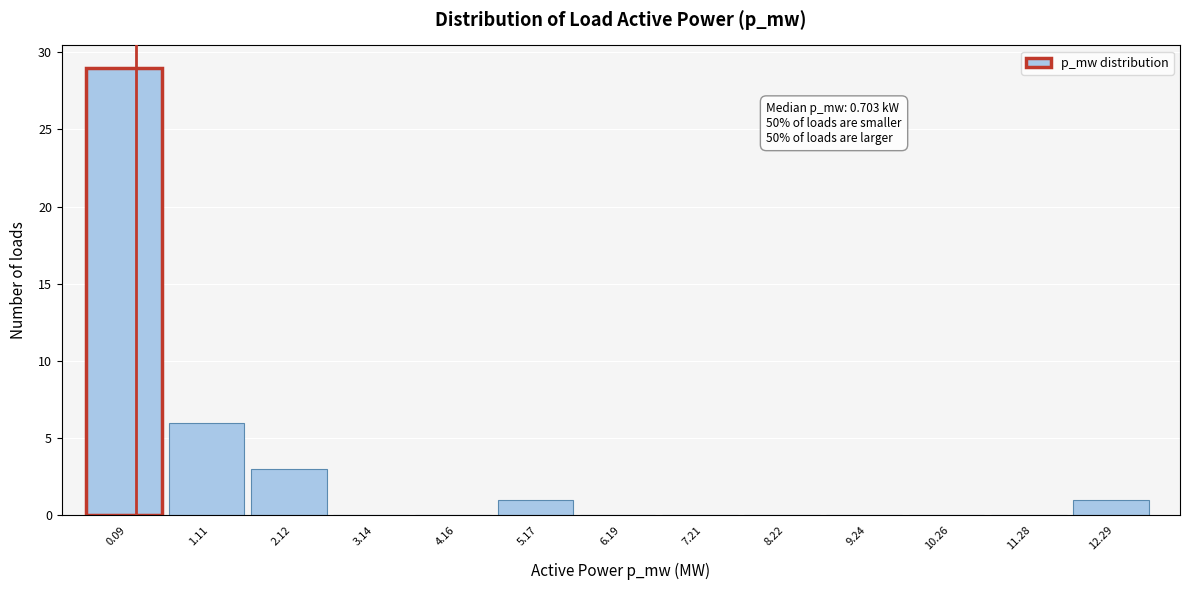

Reading left to right, transcribe all the data shown in this chart.

0.09=29	1.11=6	2.12=3	3.14=0	4.16=0	5.17=1	6.19=0	7.21=0	8.22=0	9.24=0	10.26=0	11.28=0	12.29=1